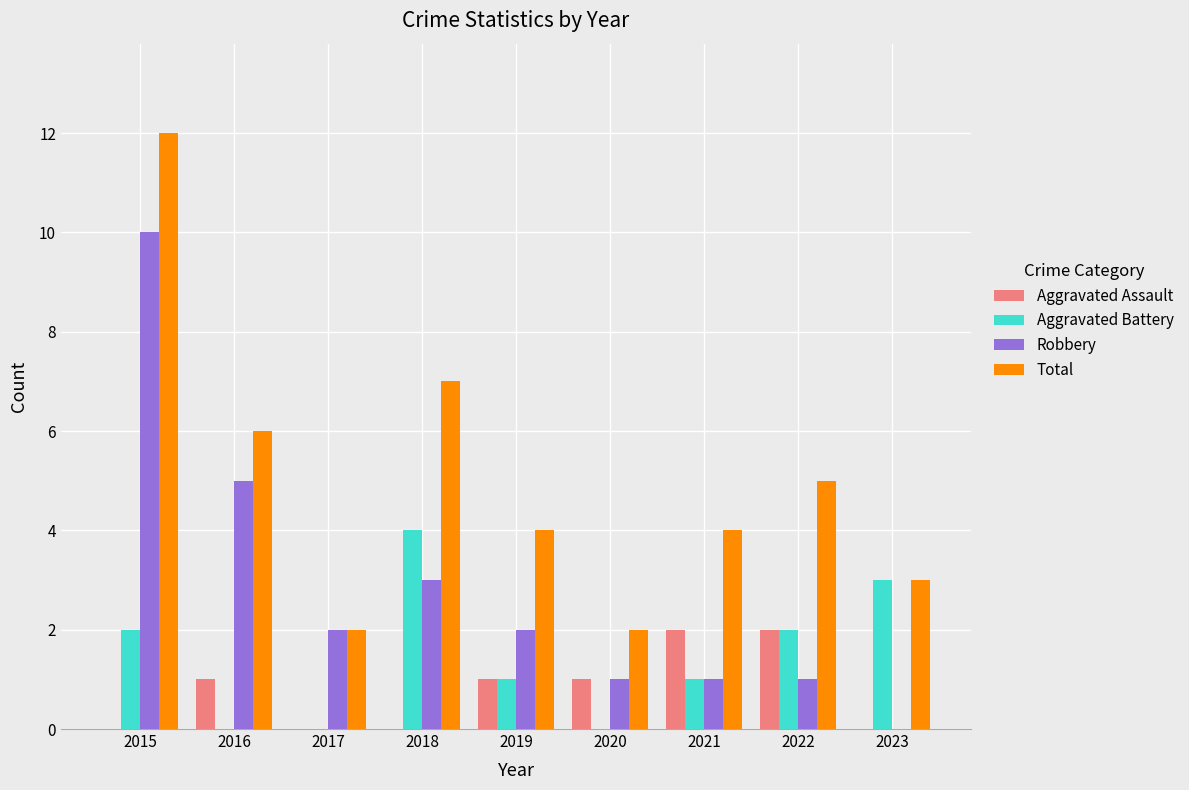

Is it true that Aggravated Battery equals 1 at 2022?

False